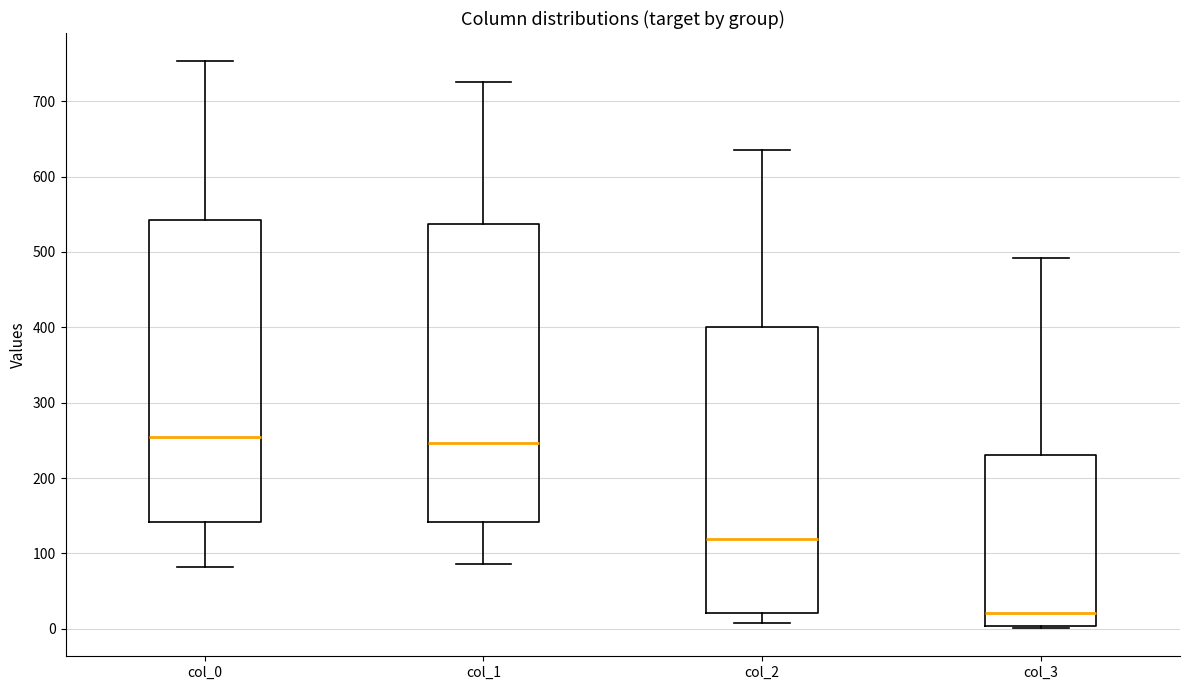

Reading left to right, read every box against the y-axis: the position of its median line, the range the box covers, and the ends of its whiskers. The values are not printed on the chart, so give them approximately, as read against the axis.

col_0: median 250, box 140 to 540, whiskers 80 to 750
col_1: median 250, box 140 to 540, whiskers 90 to 730
col_2: median 120, box 20 to 400, whiskers 10 to 640
col_3: median 20, box 0 to 230, whiskers 0 to 490